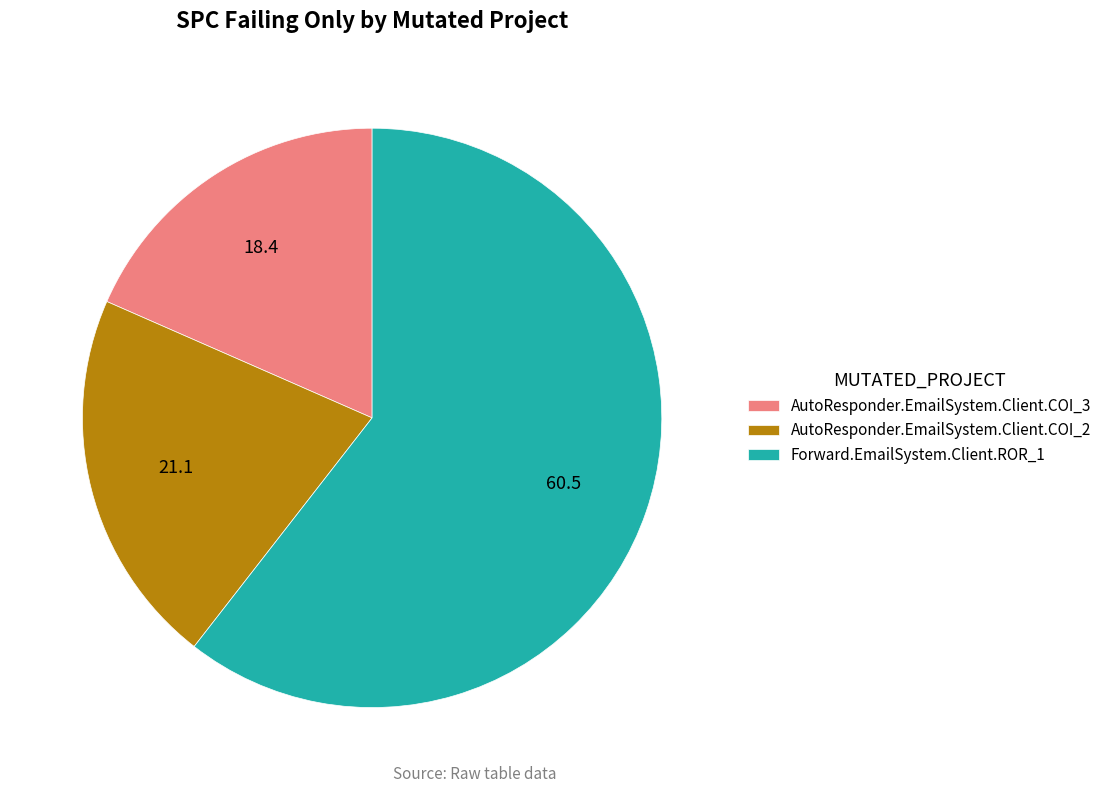

What is the ratio of the value at AutoResponder.EmailSystem.Client.COI_3 to the value at Forward.EmailSystem.Client.ROR_1?

0.3